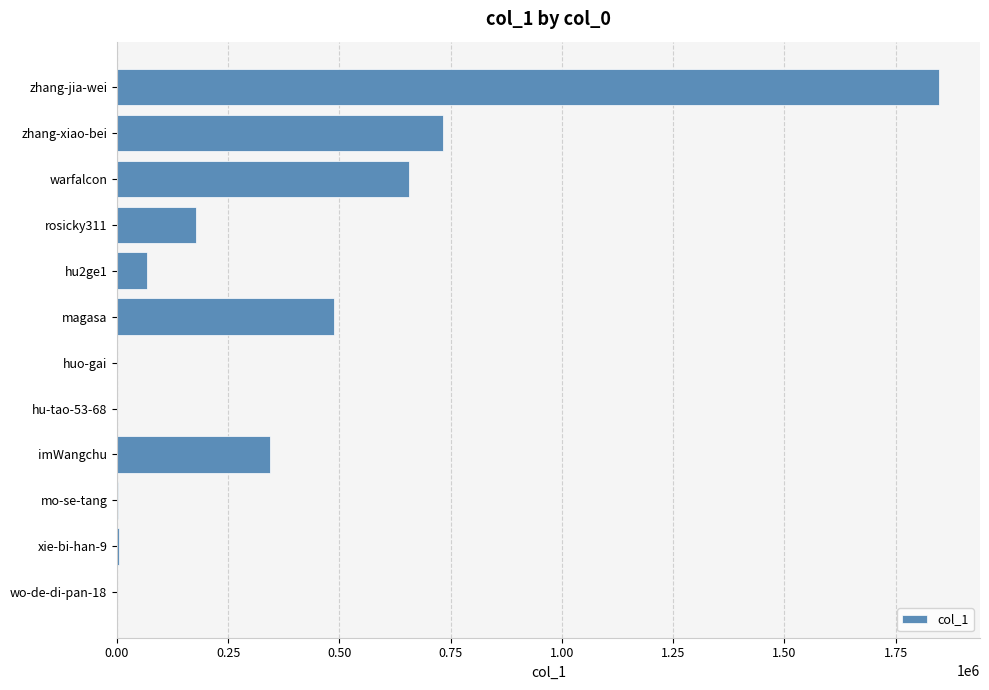

What is the sum of all values?

4318005